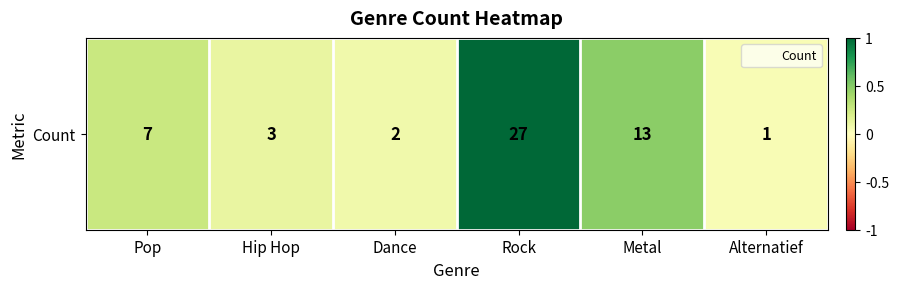

Rank the categories by value from lowest to highest.

Alternatief, Dance, Hip Hop, Pop, Metal, Rock